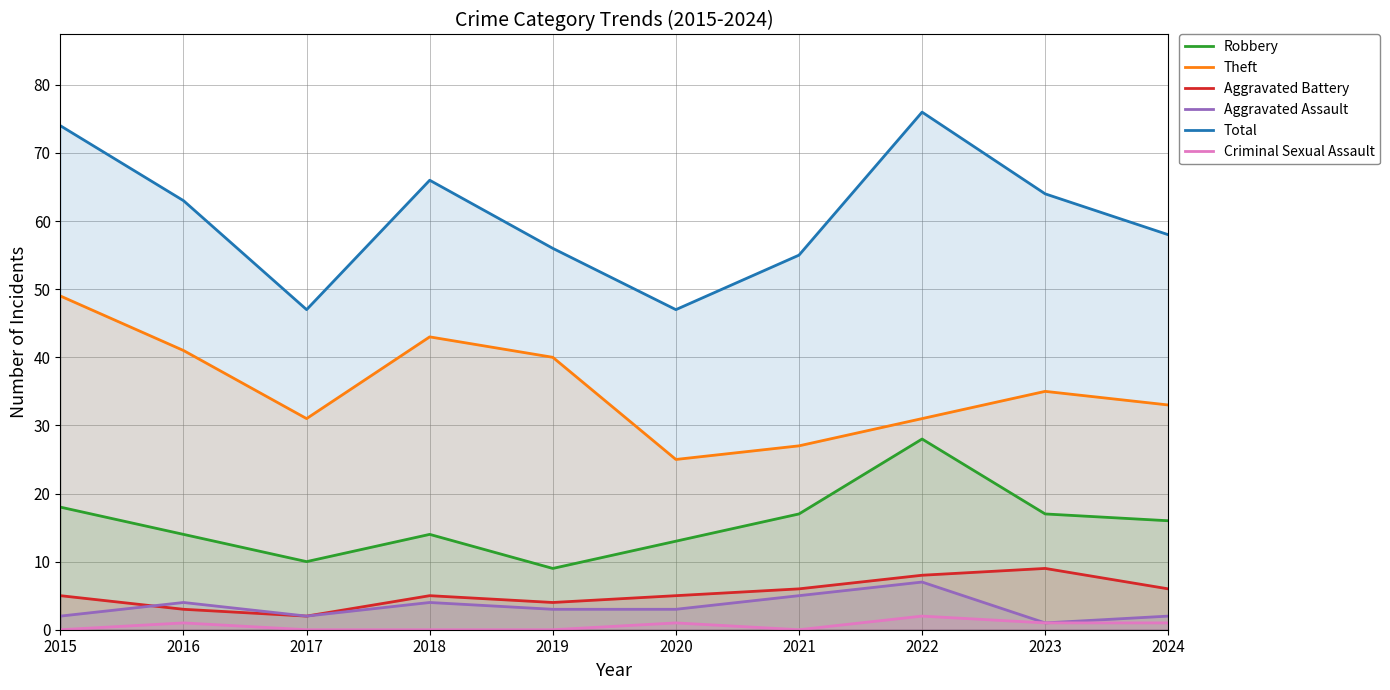

True or false: Aggravated Assault and Total intersect in this chart.

False